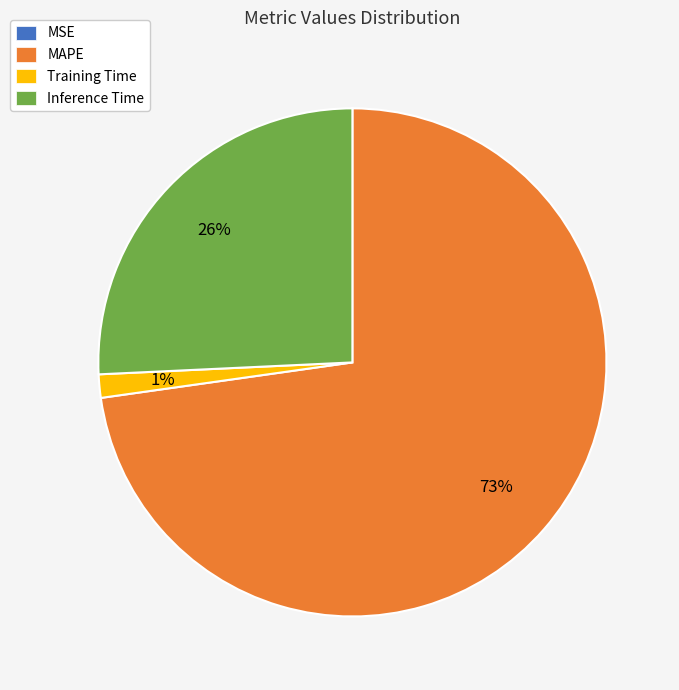

Is there any slice that represents more than half of the pie?

Yes